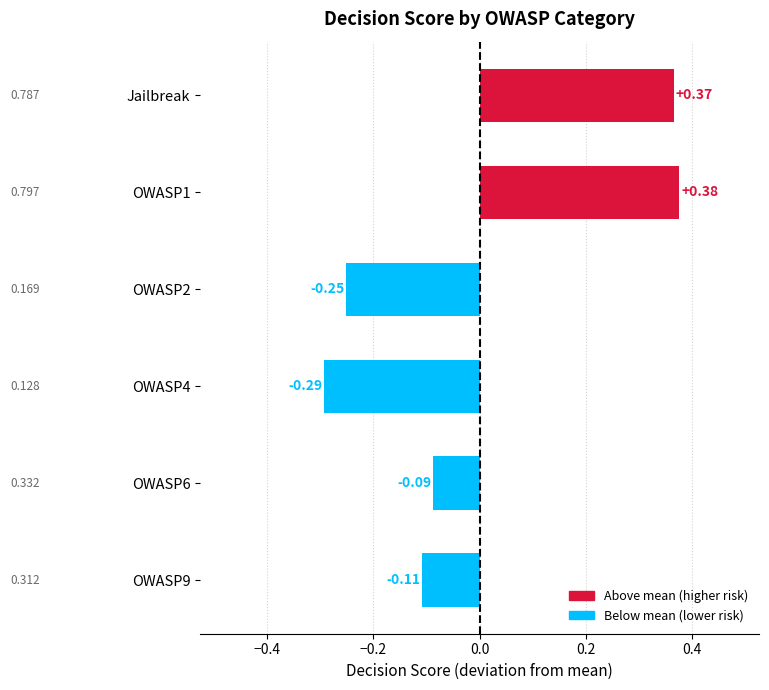

At which label is the value closest to 0?

OWASP6